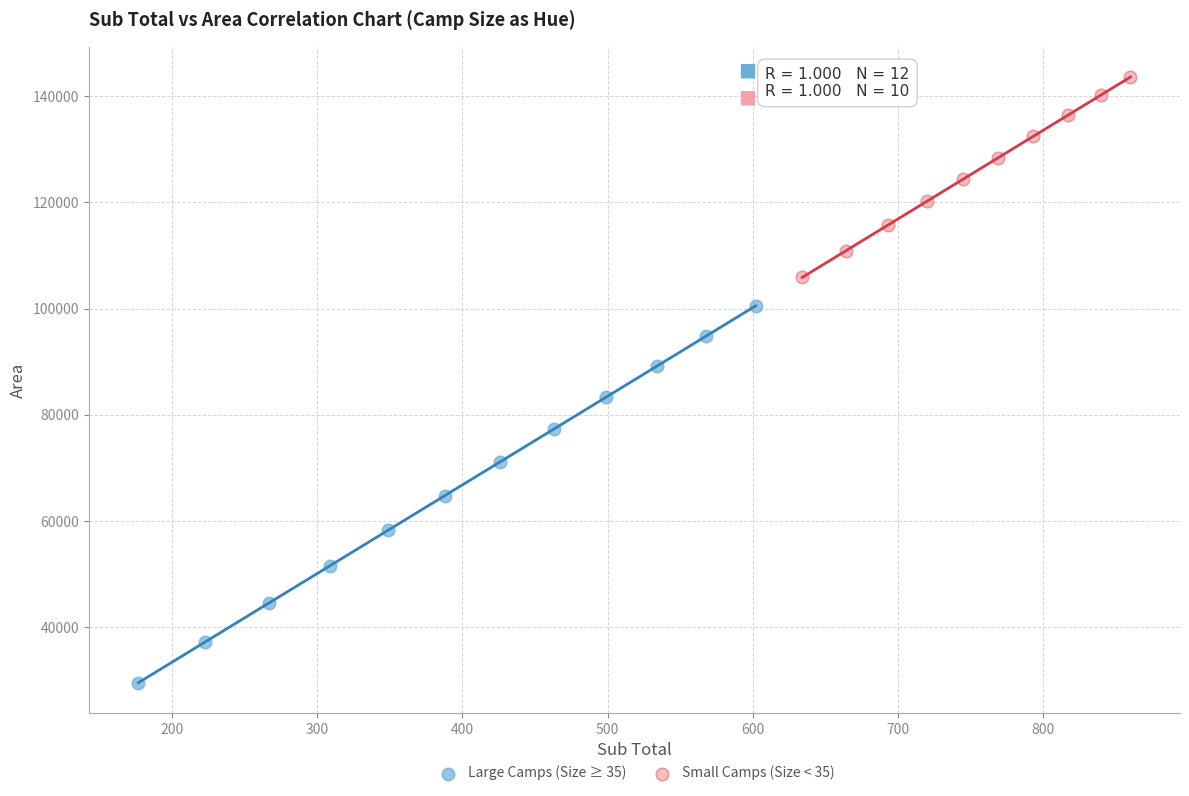

Which series has the largest Y range (max minus min)?

Large Camps (Size ≥ 35)